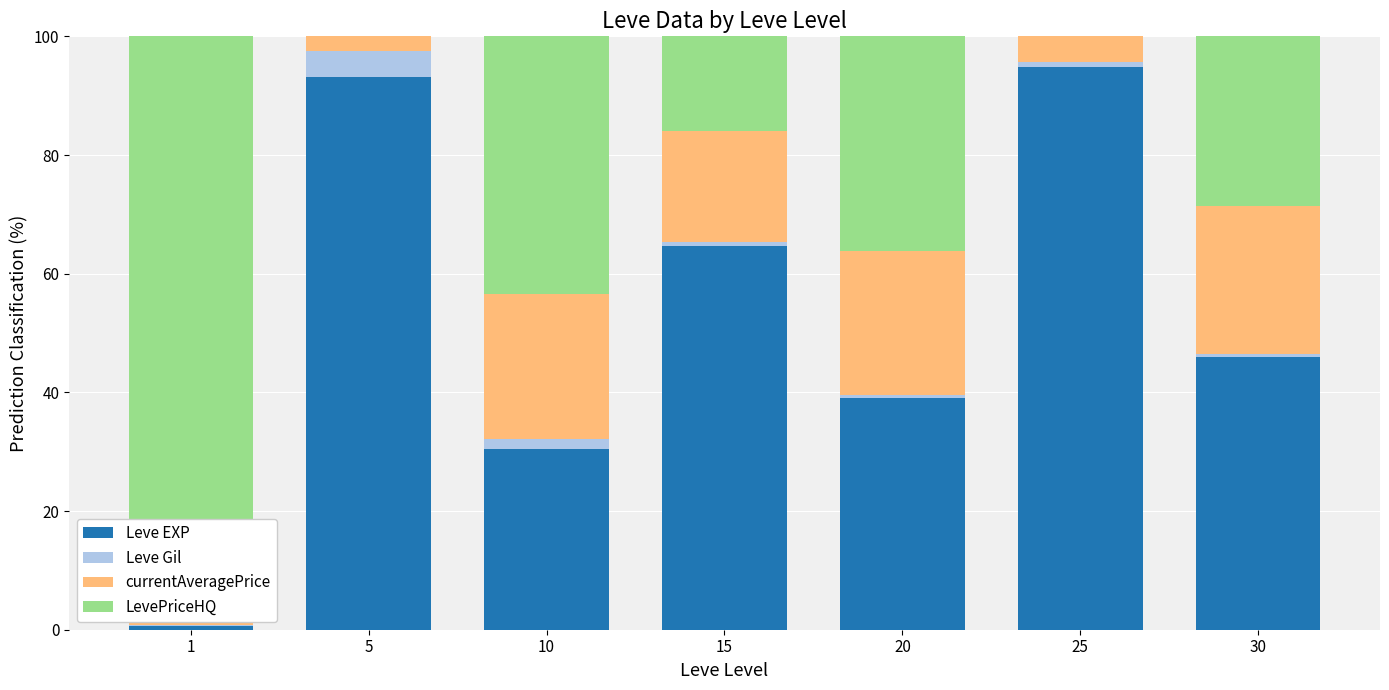

True or false: Leve EXP has a value of 64.7 at 15.

True